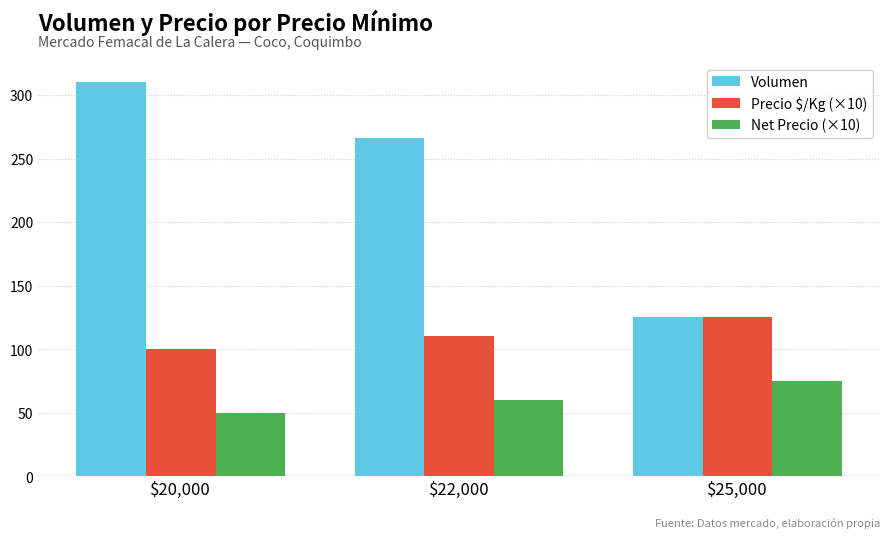

What is the sum of all Net Precio (×10) values?

185